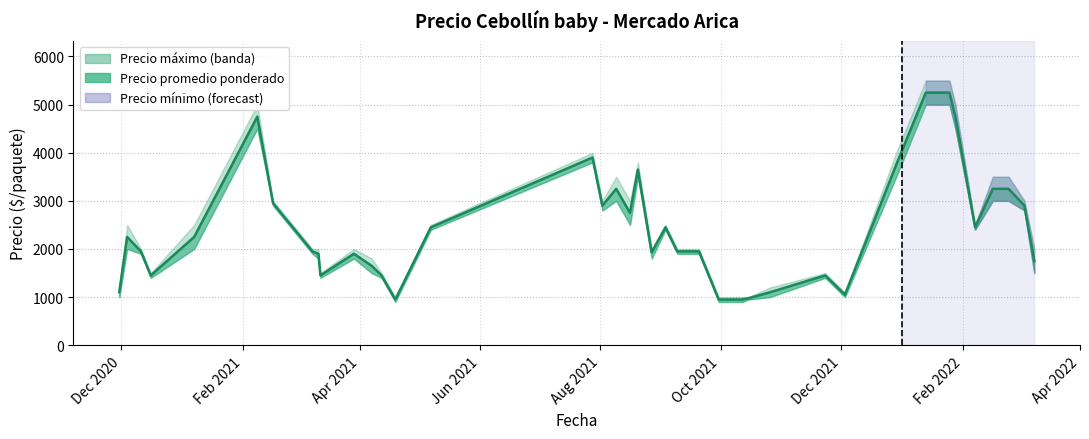

What is the difference between the Precio promedio ponderado values at 2021-08-09 and 2020-12-04?

1000